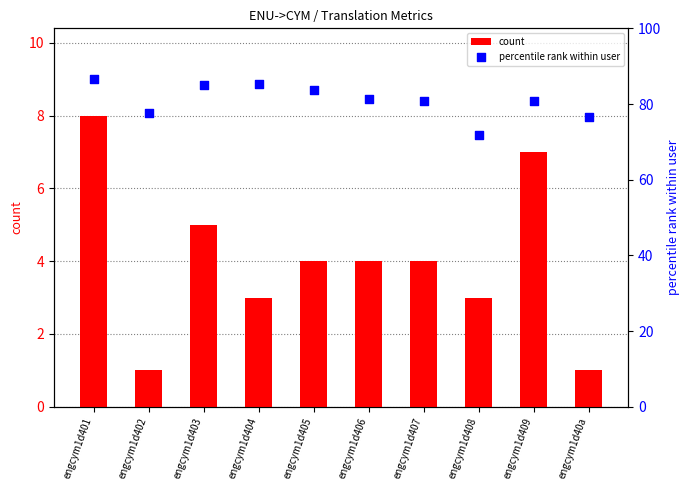

Is the value of count at engcym1d407 greater than the value of percentile rank within user at engcym1d404?

No